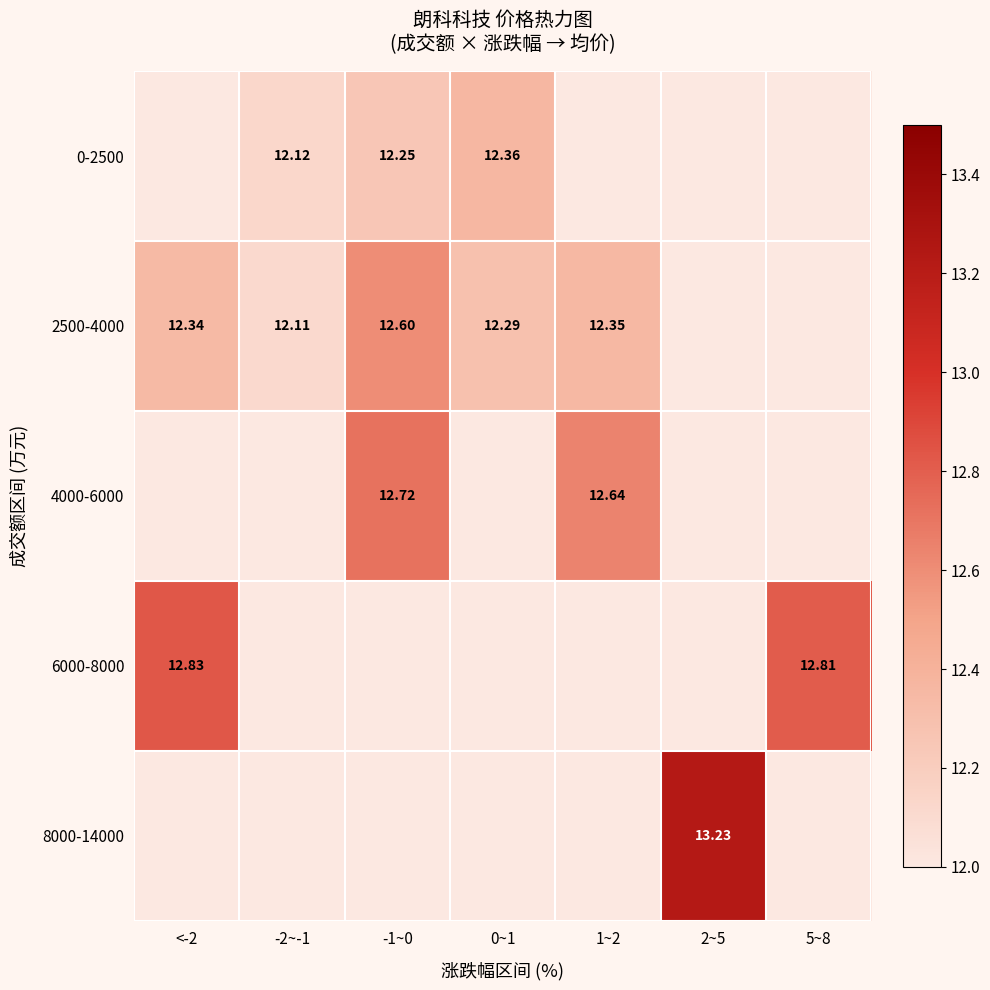

What is the total value across all series at 5~8?

12.8